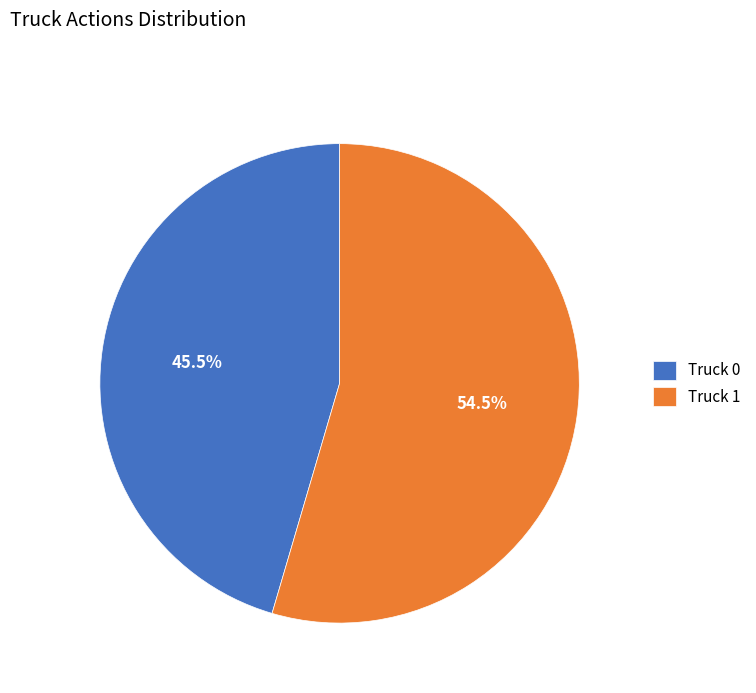

What is the largest slice in the pie chart?

Truck 1